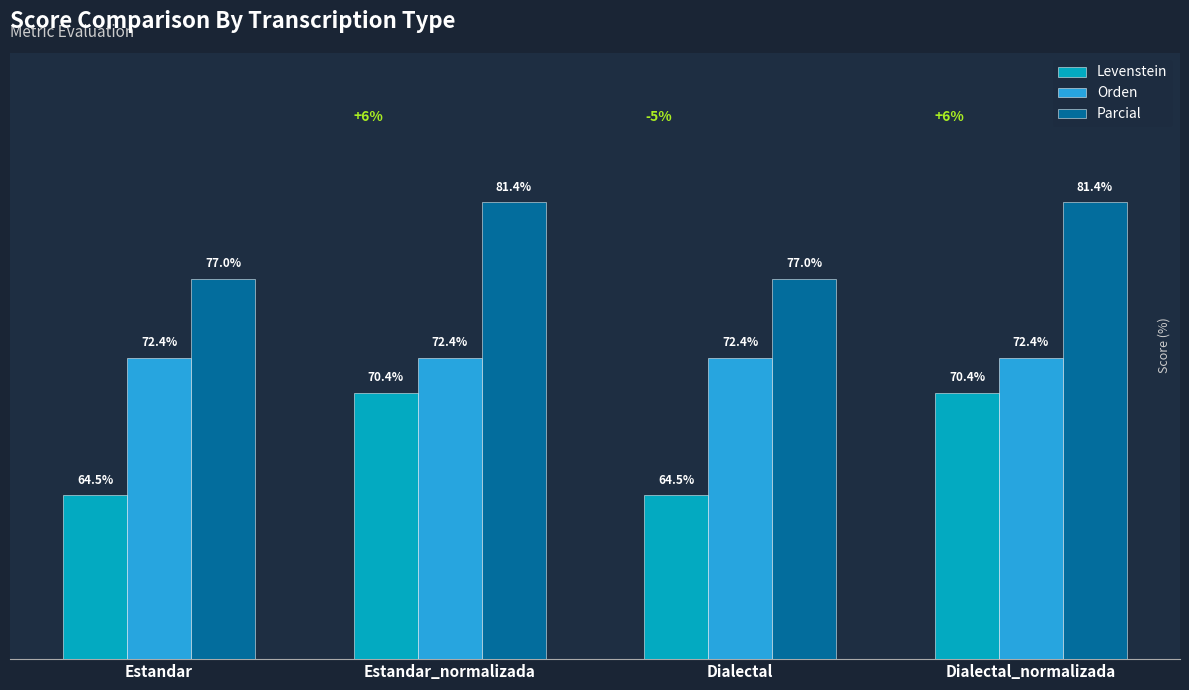

Which series has the widest spread of values?

Levenstein